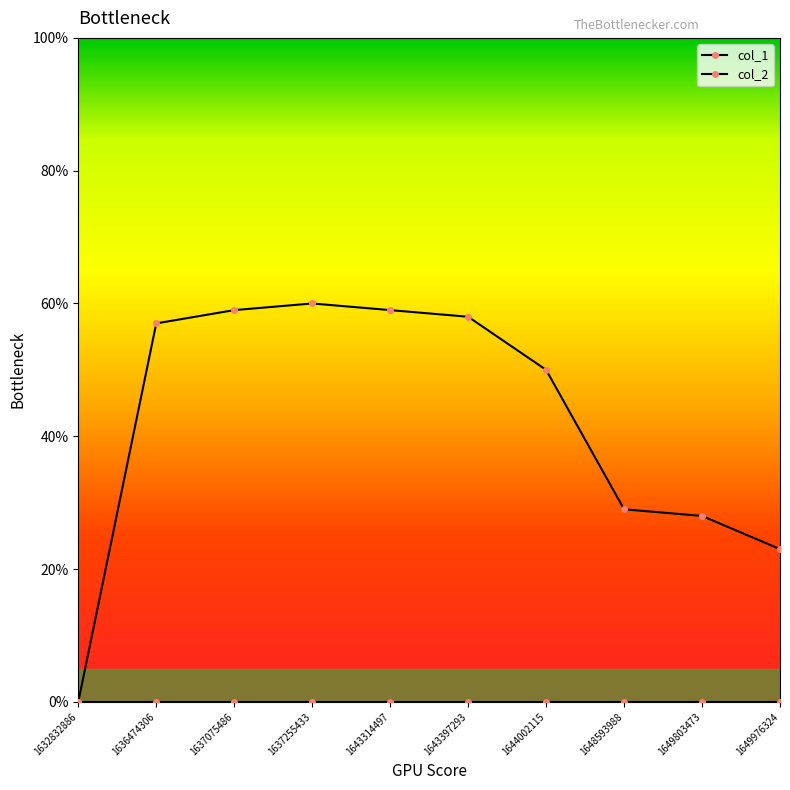

Reading left to right, transcribe all the data shown in this chart.

1632832886=0	1636474306=57	1637075486=59	1637255433=60	1643314497=59	1643397293=58	1644002115=50	1648593988=29	1649803473=28	1649976324=23